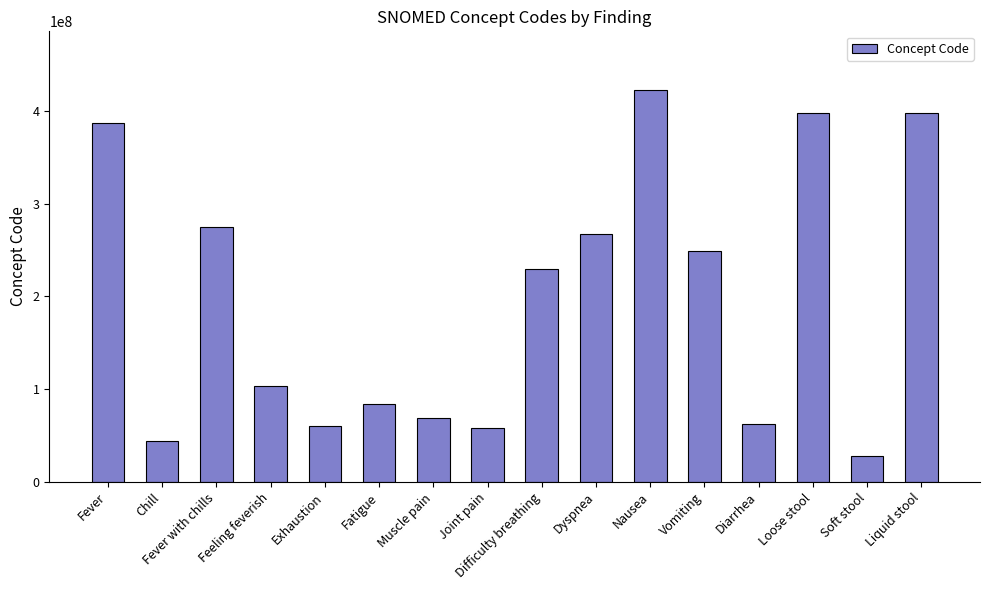

What is the change in value from Fever with chills to Muscle pain?

-205678005